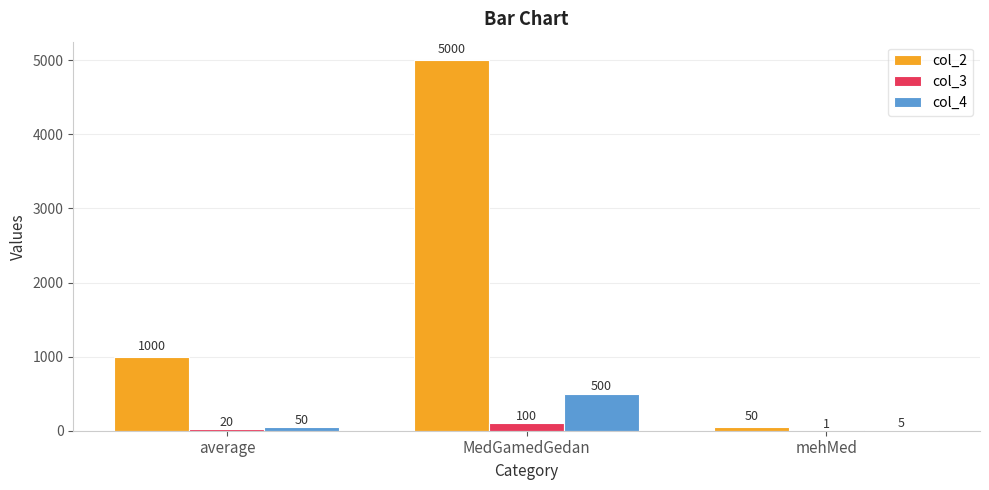

Between MedGamedGedan and mehMed, which series saw the biggest shift?

col_2